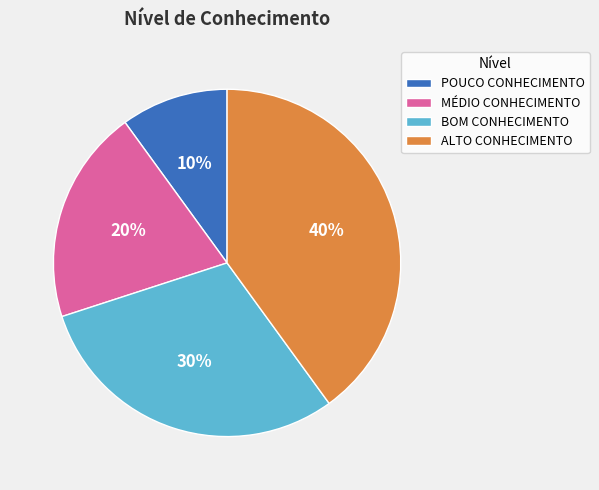

Which slice is the smallest?

POUCO CONHECIMENTO